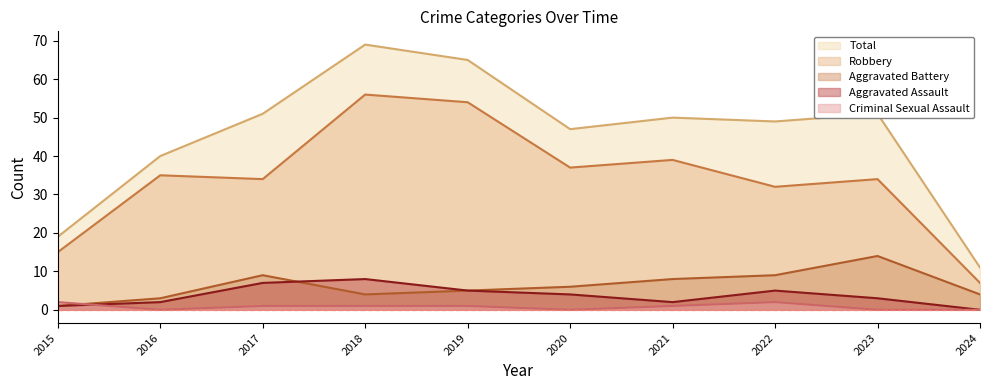

Which series has the widest spread of values?

Total